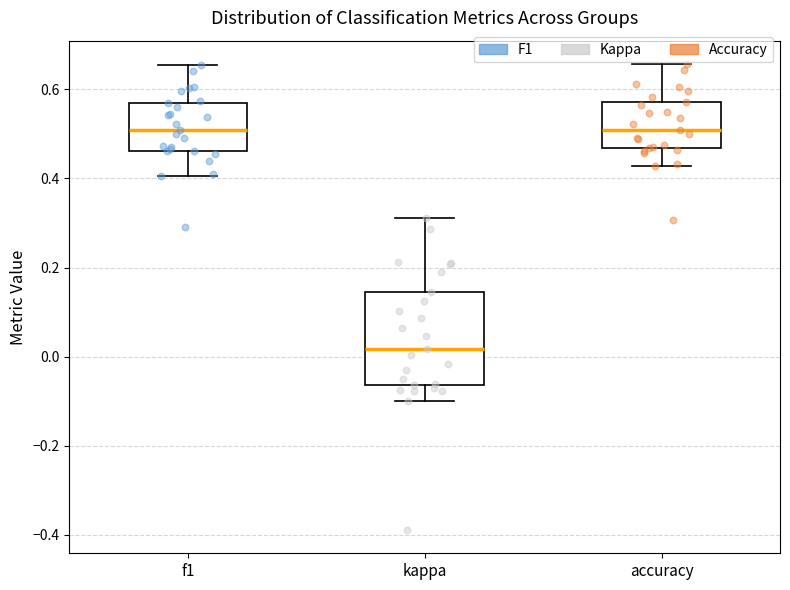

Reading left to right, read every box against the y-axis: the position of its median line, the range the box covers, and the ends of its whiskers. The values are not printed on the chart, so give them approximately, as read against the axis.

f1: median 0.50, box 0.46 to 0.56, whiskers 0.40 to 0.66
kappa: median 0.02, box -0.06 to 0.14, whiskers -0.10 to 0.32
accuracy: median 0.50, box 0.46 to 0.58, whiskers 0.42 to 0.66